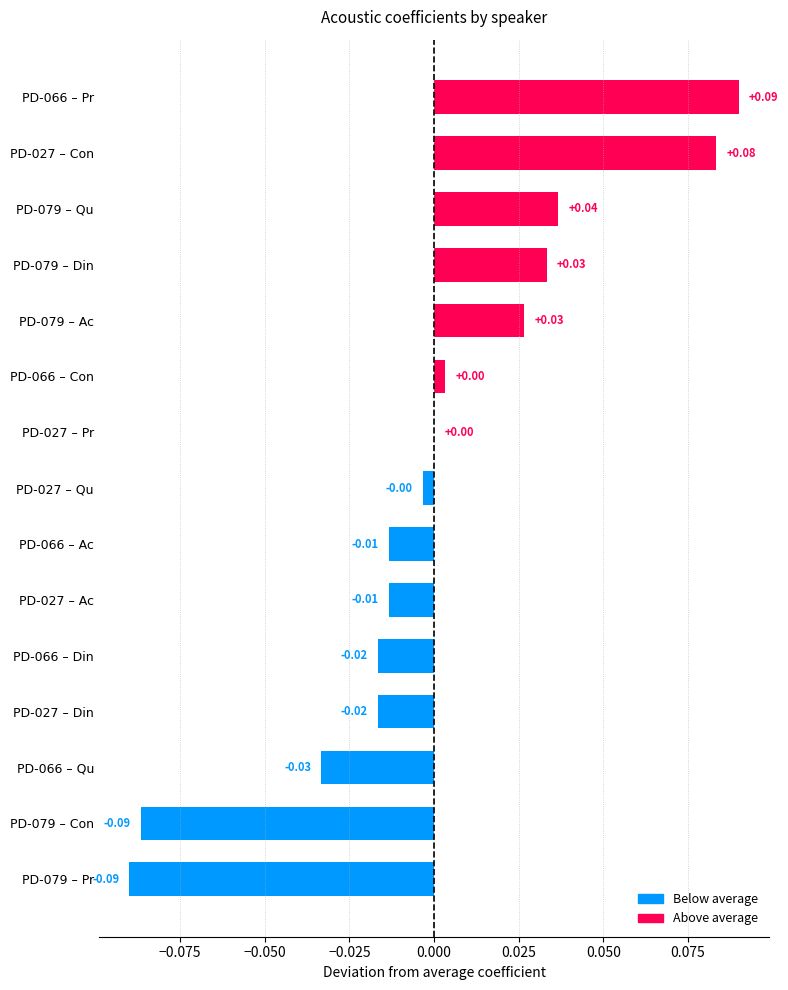

What is the change in value from PD-066 – Ac to PD-027 – Con?

+0.1